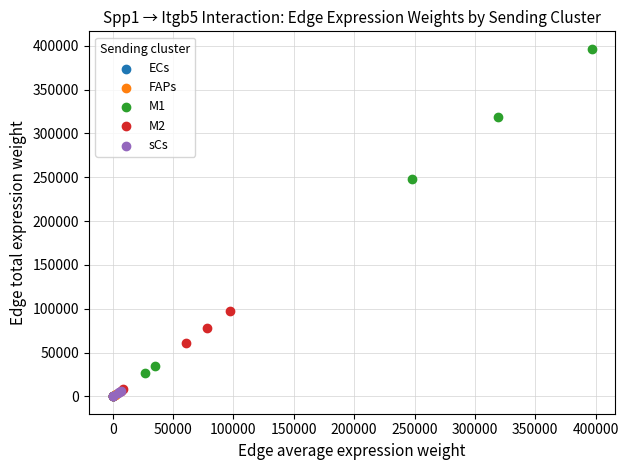

Which series has the largest Y range (max minus min)?

M1